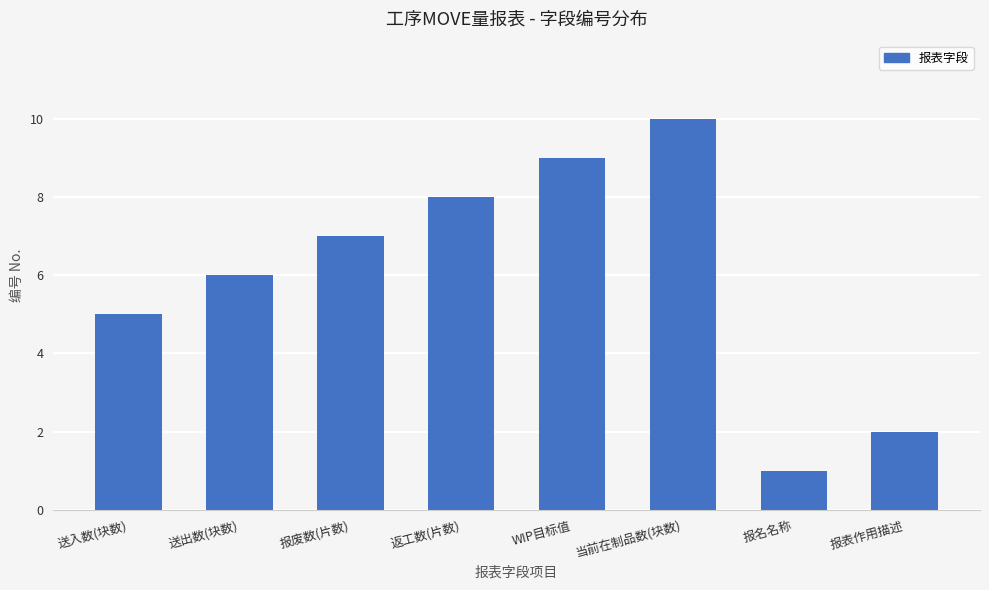

What is the label of the 8th bar from the right?

送入数(块数)